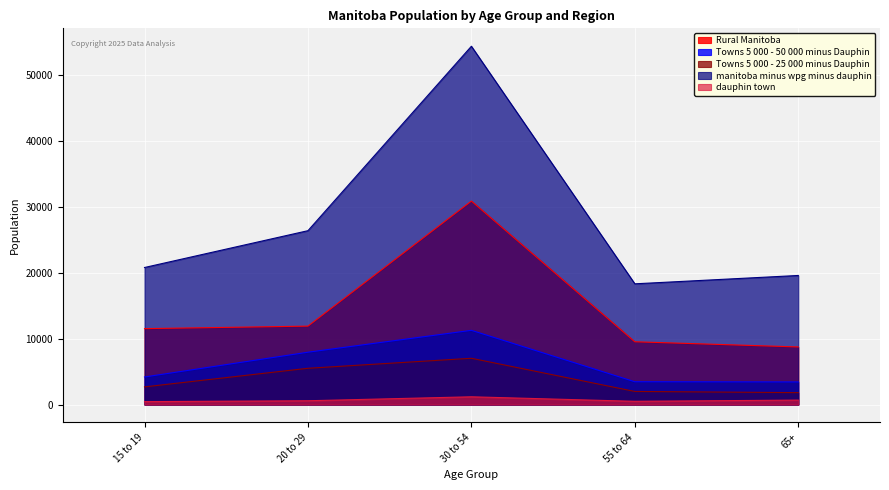

At which category does the chart reach its minimum across all series?

15 to 19